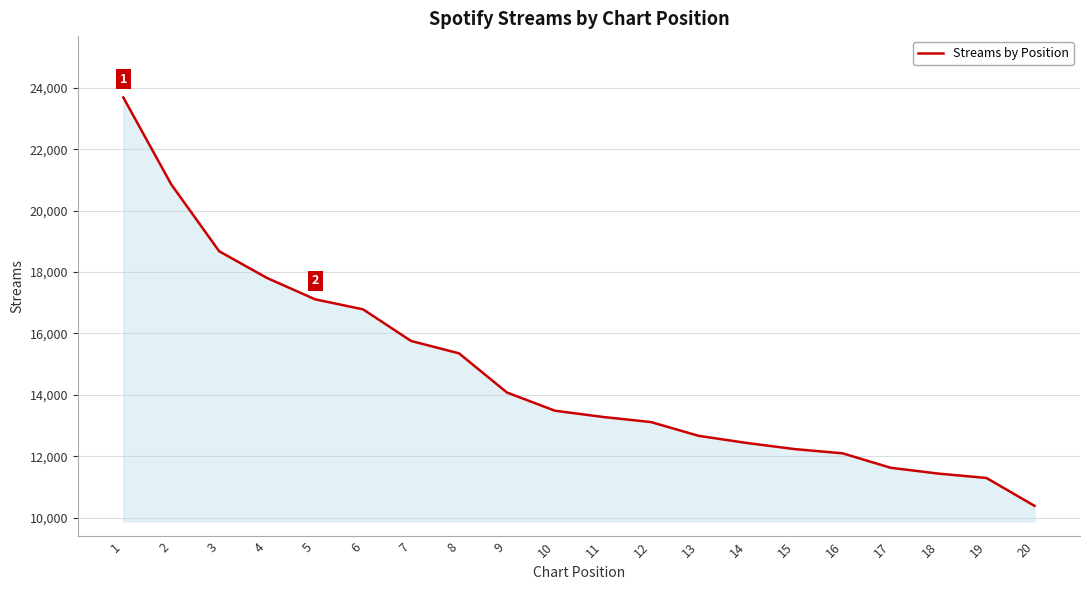

True or false: there are more than 2 points higher than both neighbors.

False